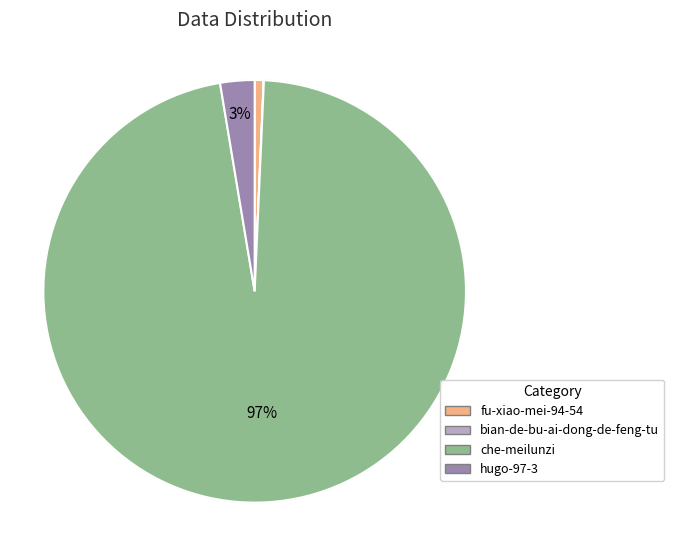

True or false: che-meilunzi accounts for 99% of the total.

False